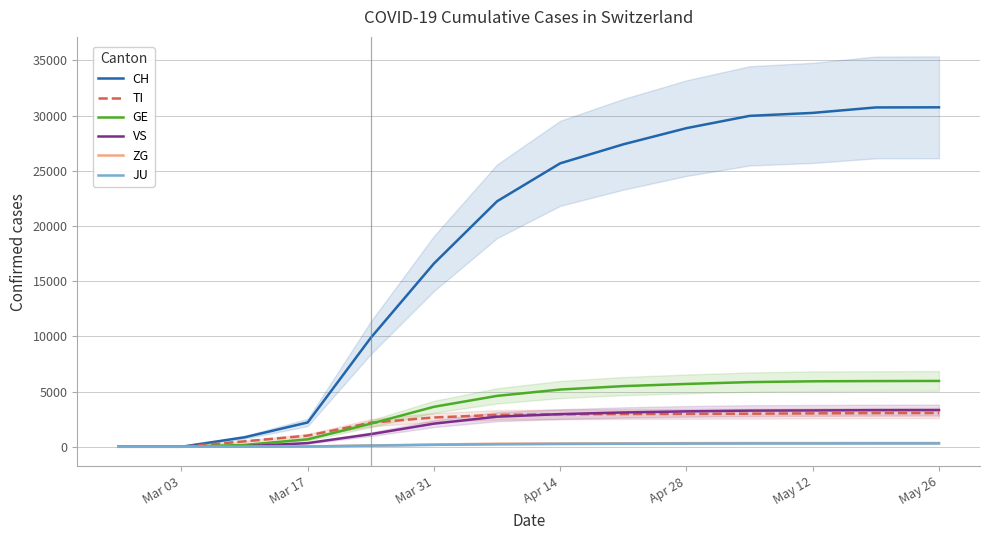

Is it true that CH equals -11771 at Mar 17?

False